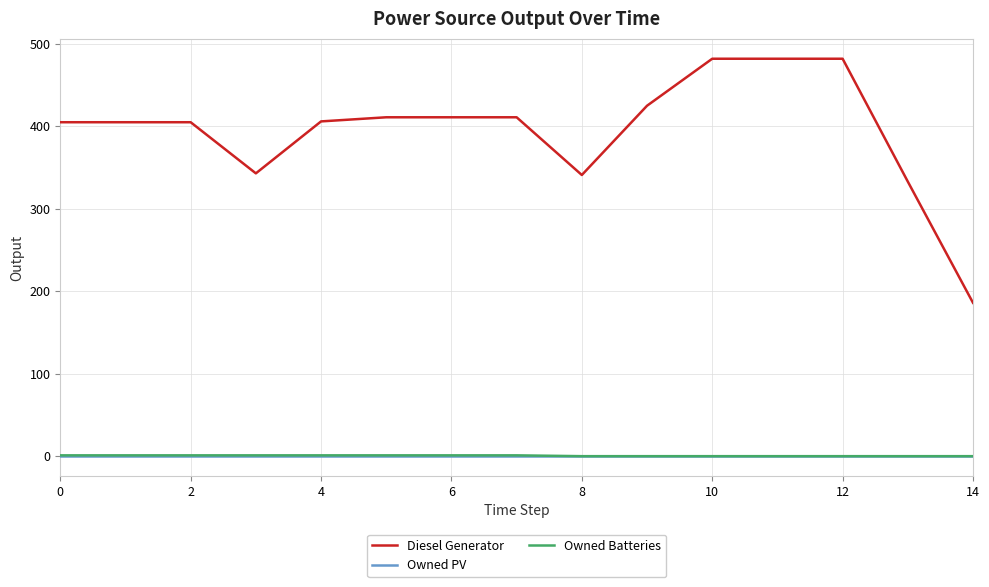

What is the highest value of the Diesel Generator series?

482